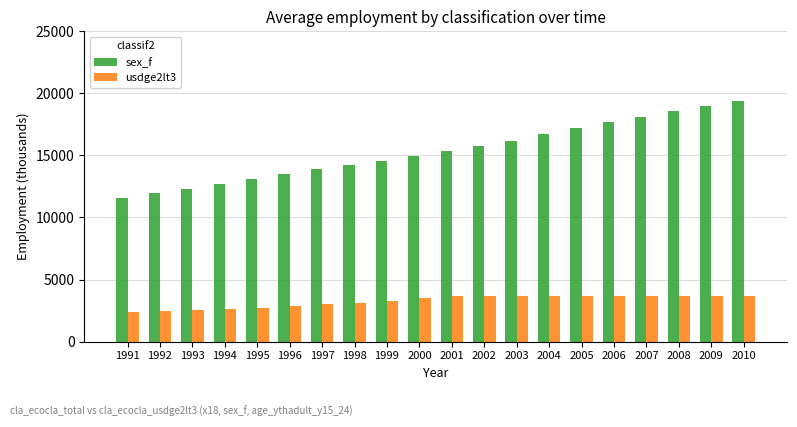

What is the difference between the maximum and second lowest values in the usdge2lt3 series?

1244.0